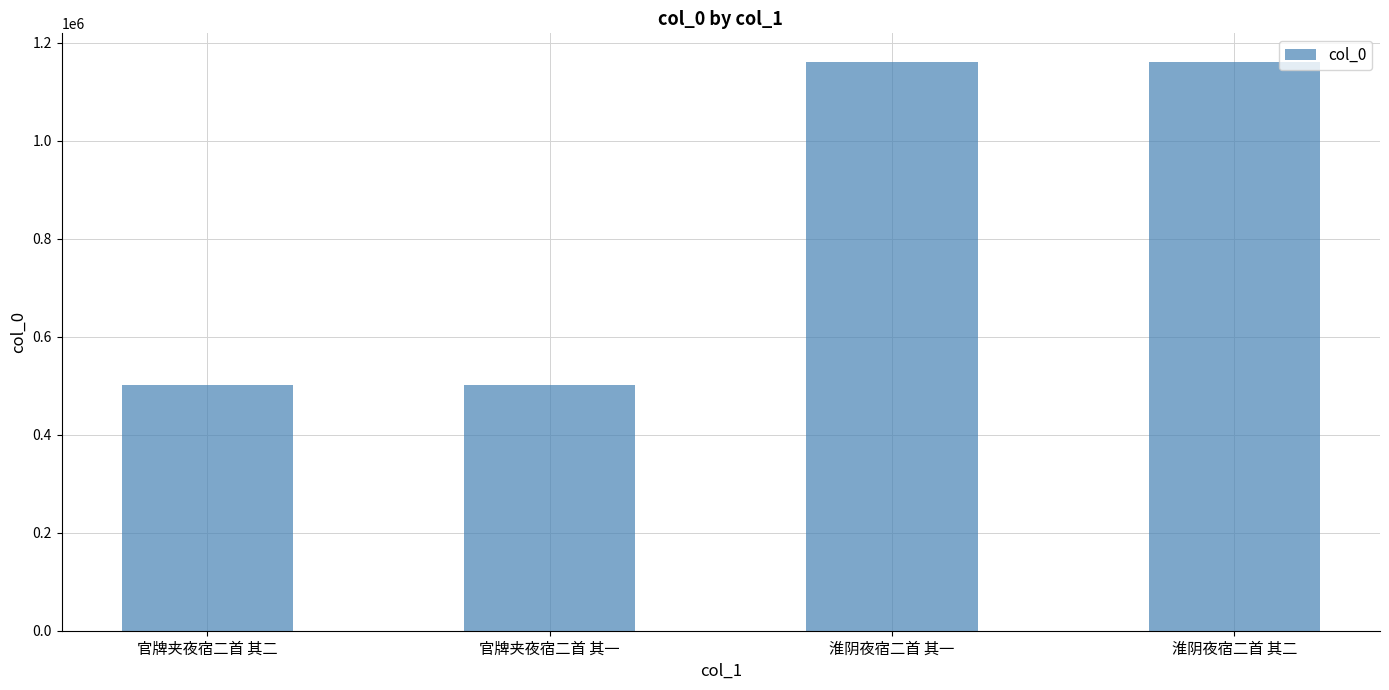

Is it true that the value at 淮阴夜宿二首 其一 is 1868674?

False